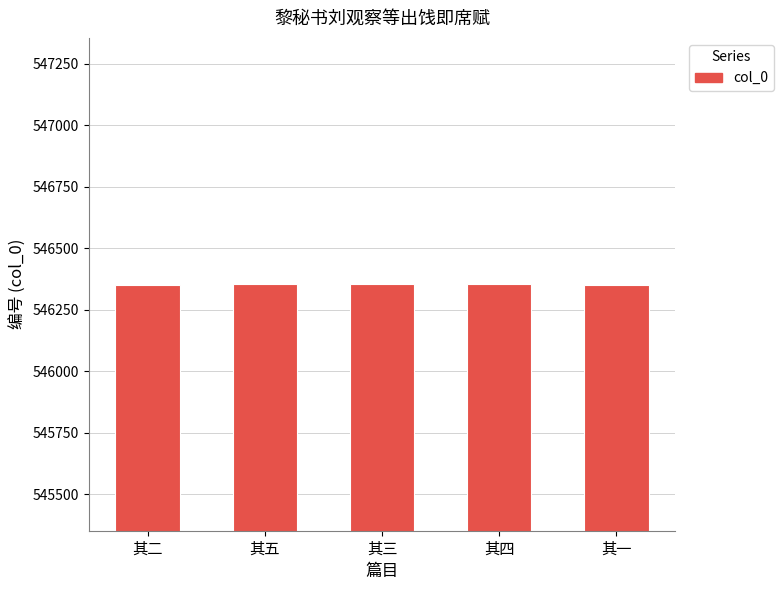

What is the label of the 5th bar from the left?

其一